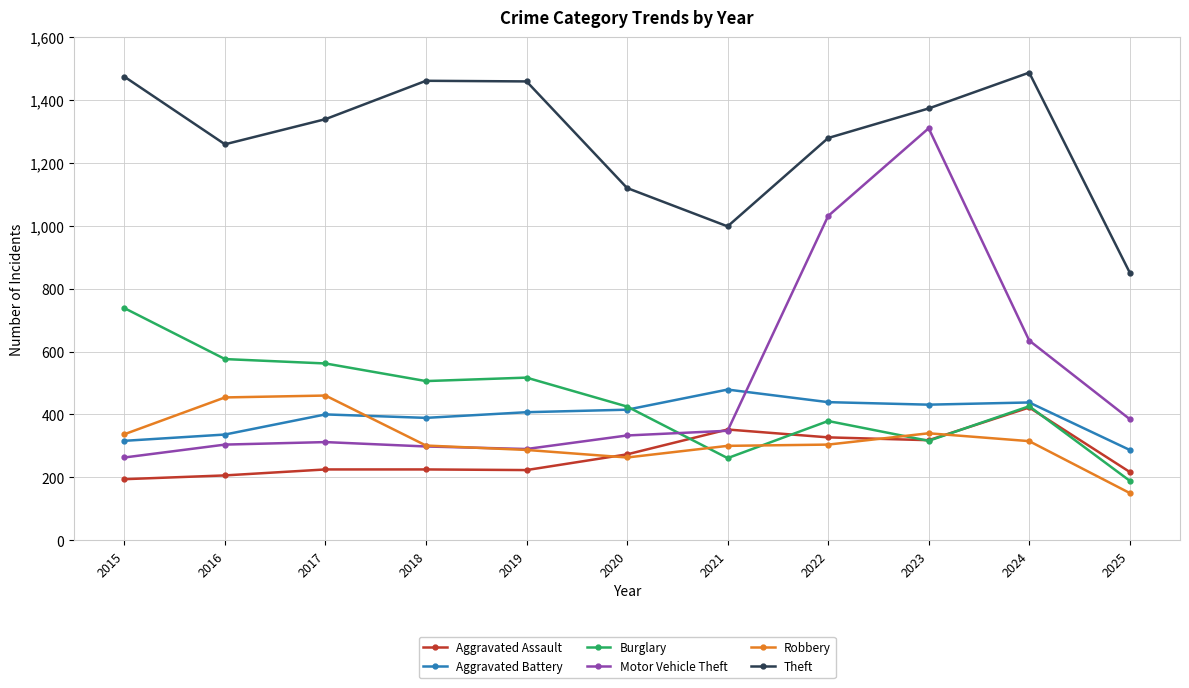

Which category has the highest value in the Theft series?

2024